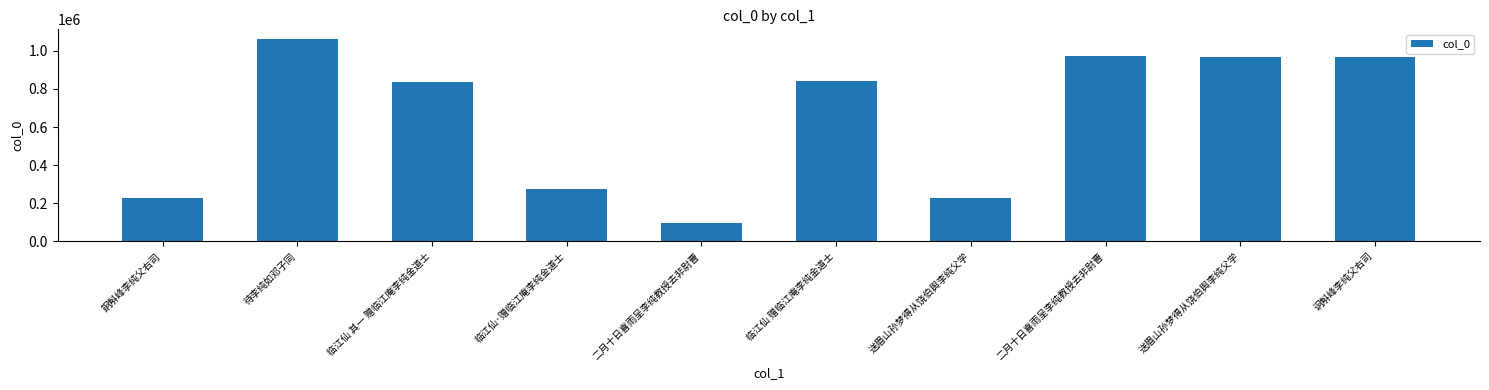

True or false: the data shows 836367 at 临江仙 其一 赠临江庵李纯金道士.

True